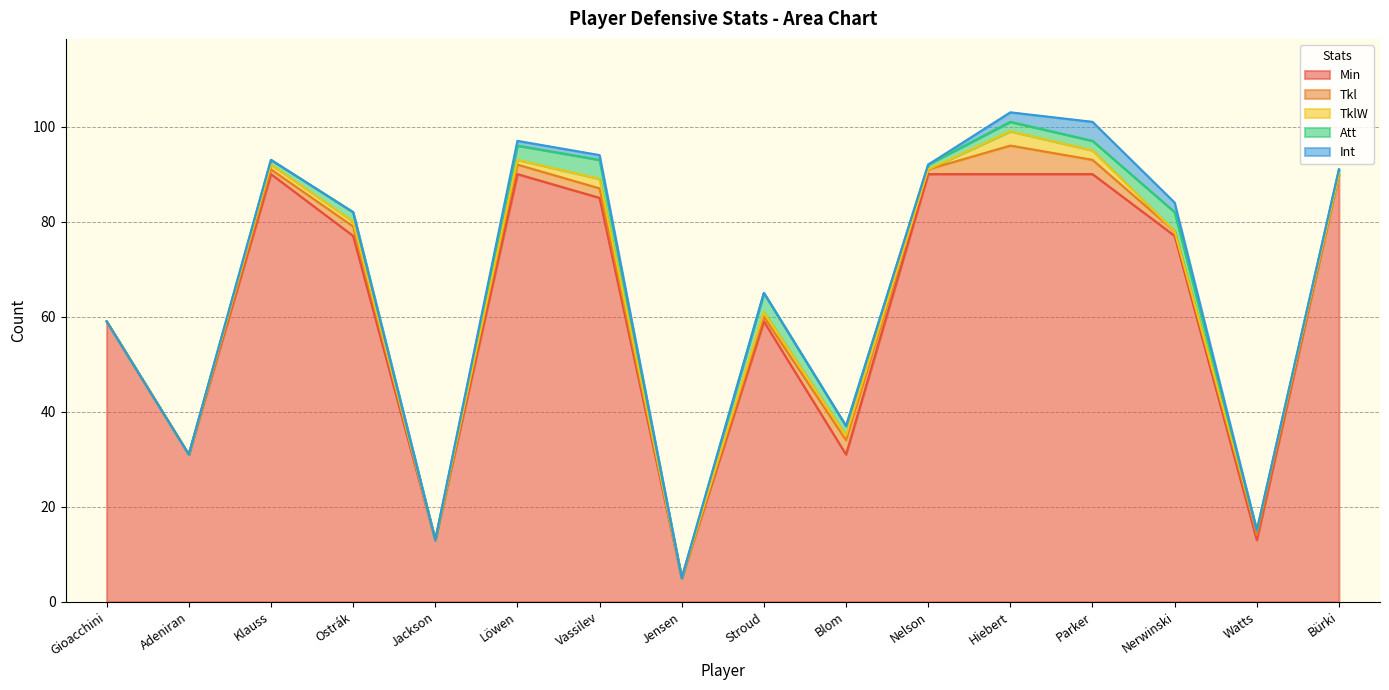

In Att, how many points are higher than both neighbors (excluding endpoints)?

4